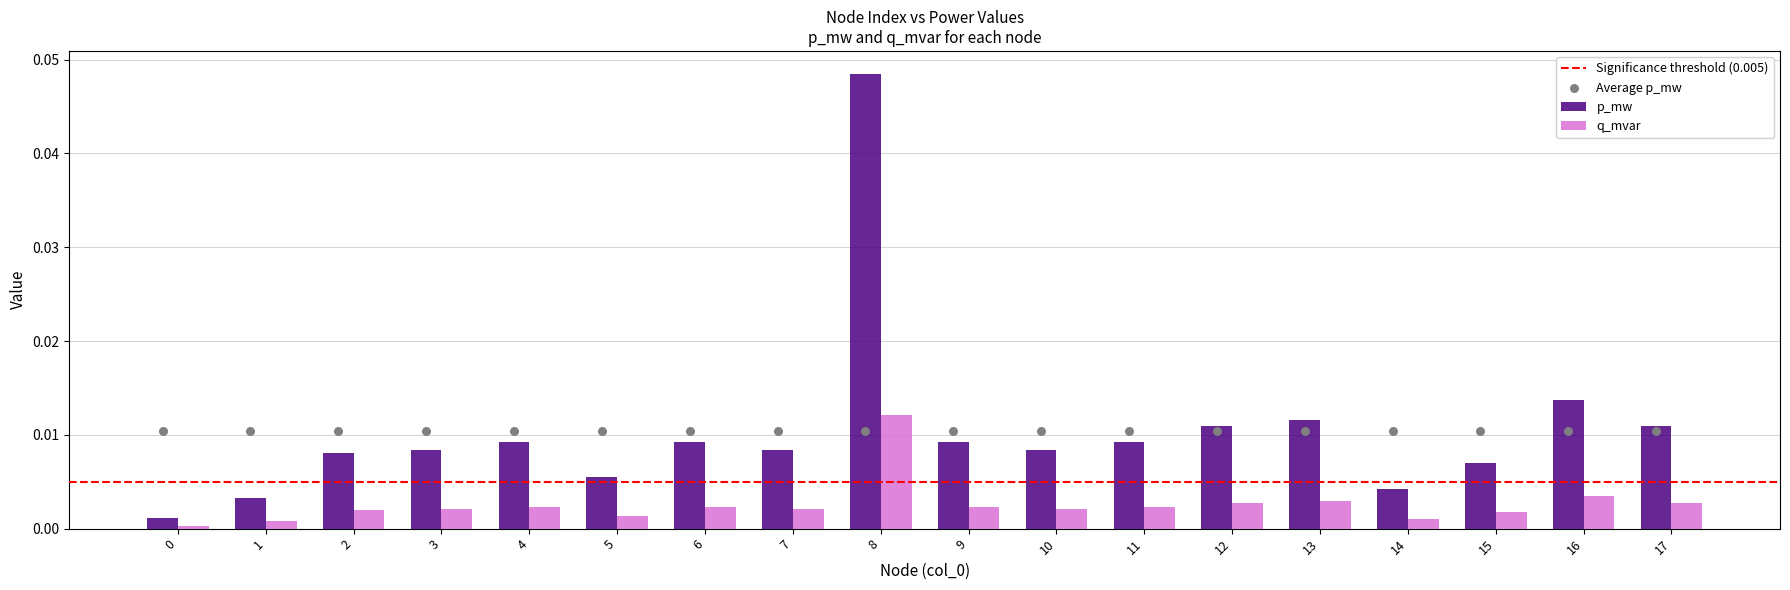

Which series has the largest total across all categories?

p_mw